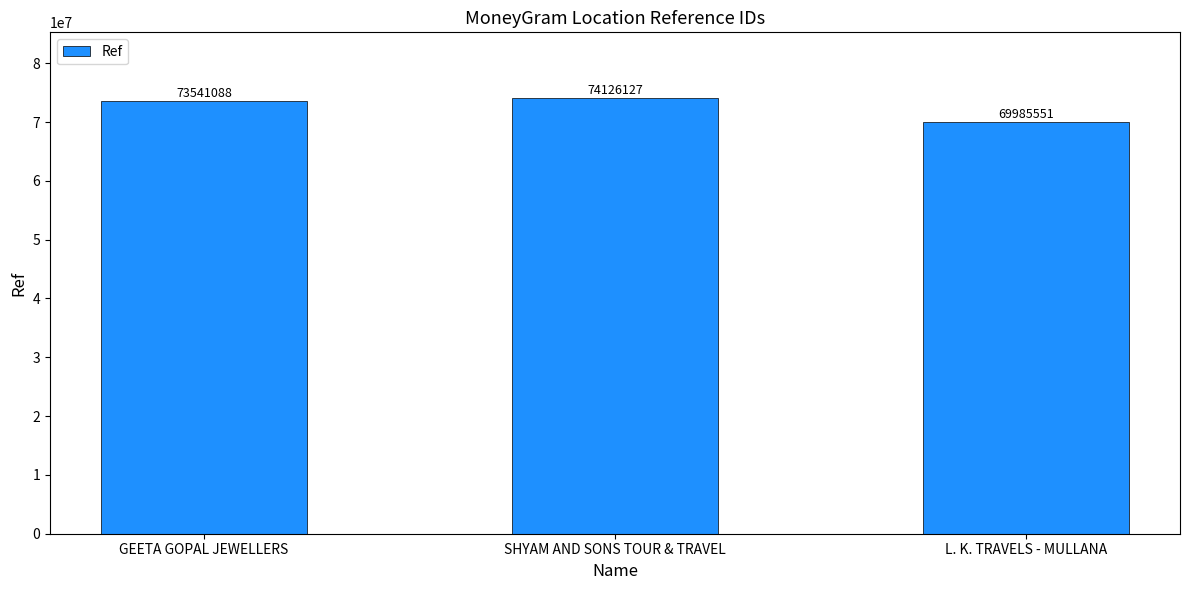

Rank the categories by value from highest to lowest.

SHYAM AND SONS TOUR & TRAVEL, GEETA GOPAL JEWELLERS, L. K. TRAVELS - MULLANA